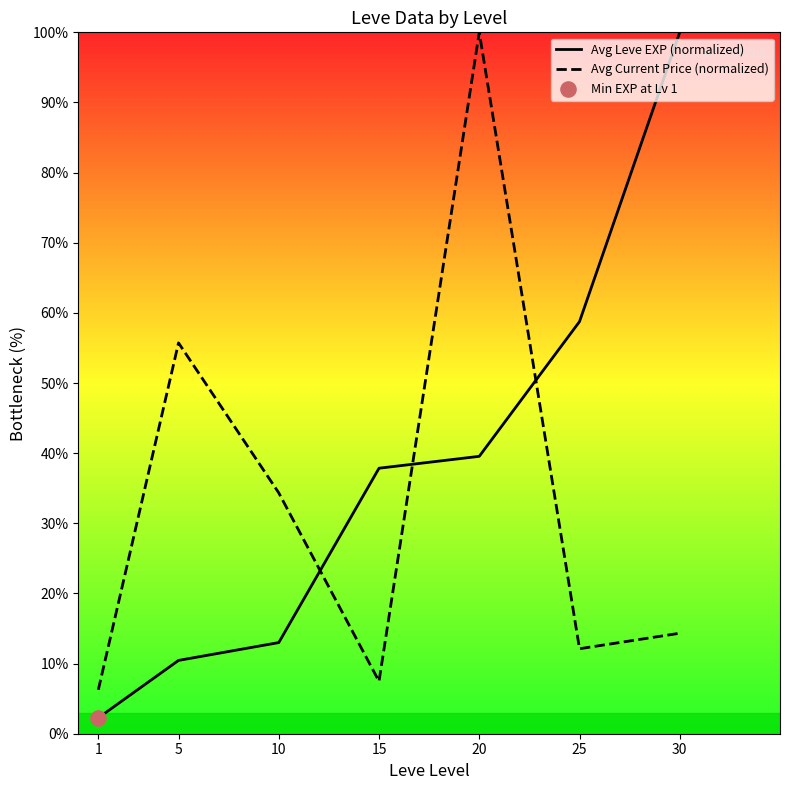

Which series reaches the minimum Y coordinate?

Avg Leve EXP (normalized)